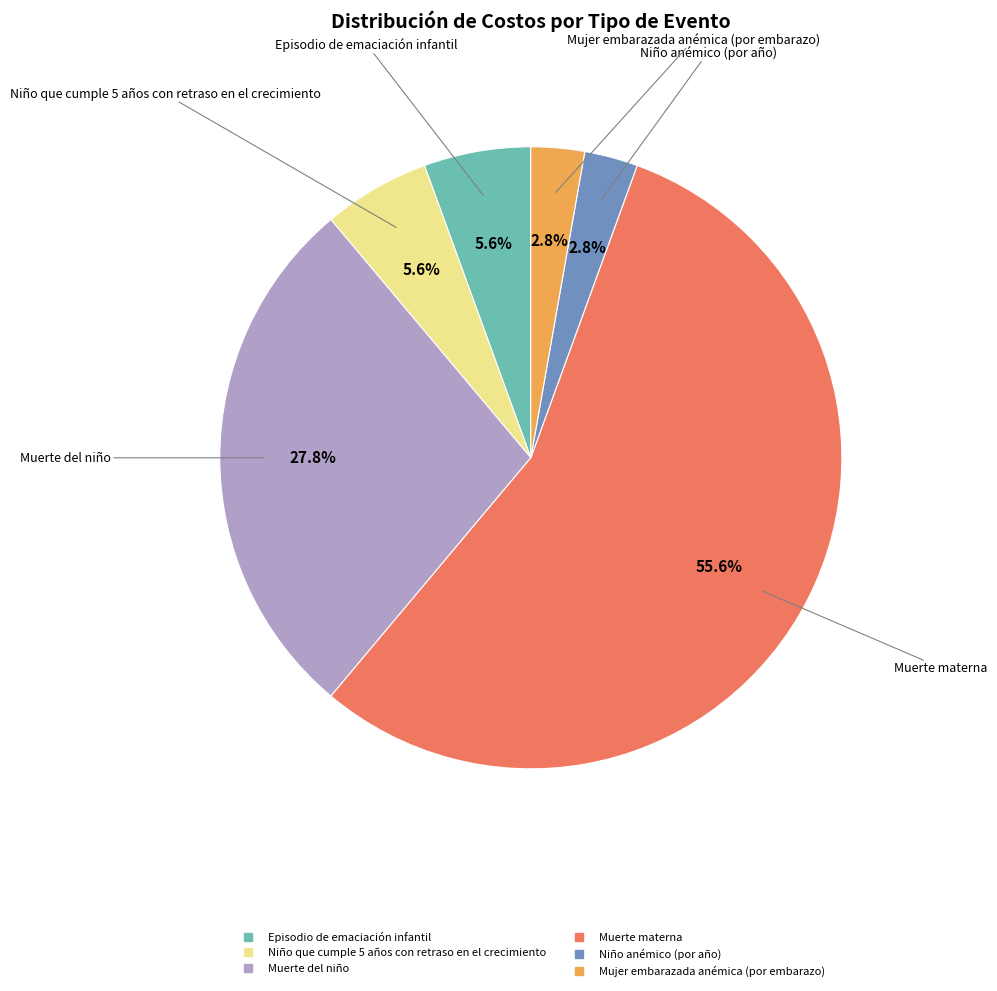

Is the sum of Muerte del niño and Episodio de emaciación infantil greater than half?

No